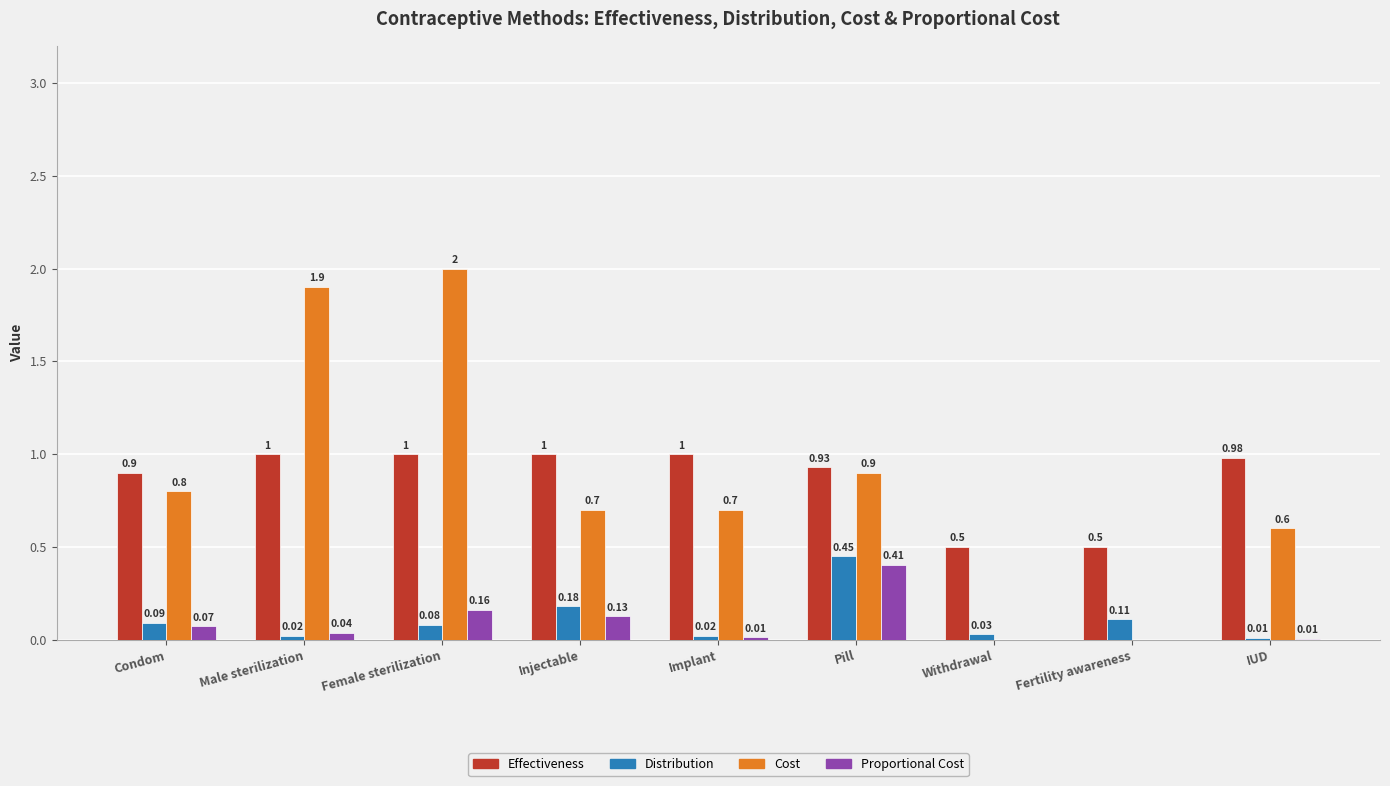

At which category does the chart reach its peak across all series?

Female sterilization